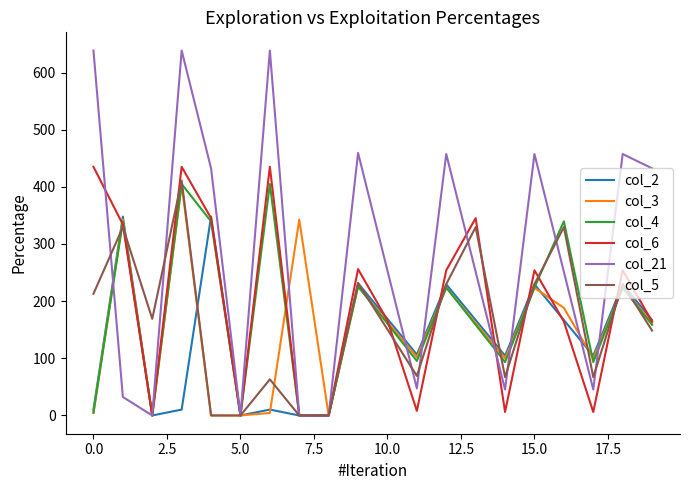

What is the greatest value displayed?

638.4